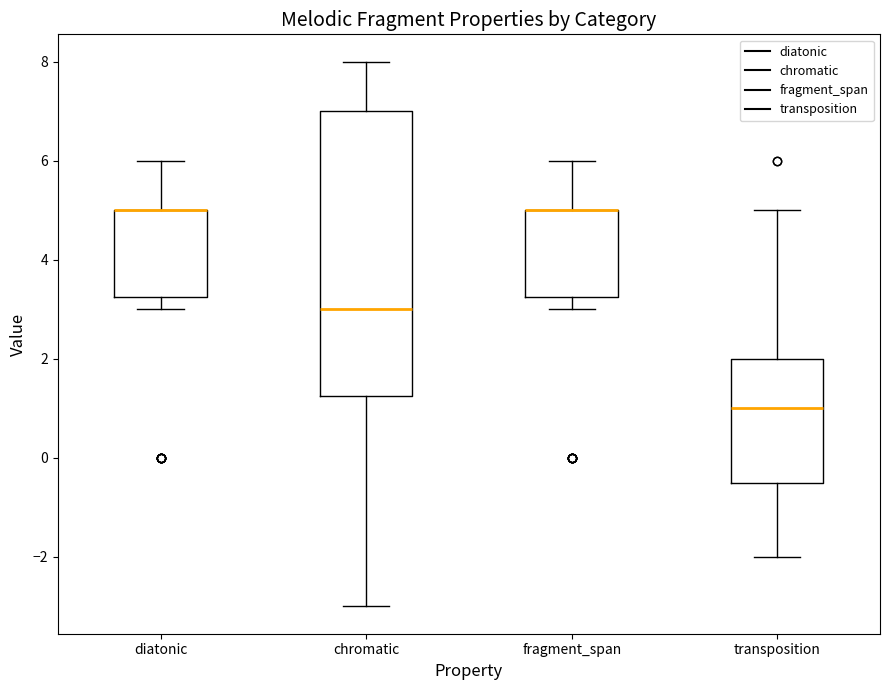

Reading left to right, read every box against the y-axis: the position of its median line, the range the box covers, and the ends of its whiskers. The values are not printed on the chart, so give them approximately, as read against the axis.

diatonic: median 5.0 (drawn on the box's upper edge), box 3.2 to 5.0, whiskers 3.0 to 6.0
chromatic: median 3.0, box 1.2 to 7.0, whiskers -3.0 to 8.0
fragment_span: median 5.0 (drawn on the box's upper edge), box 3.2 to 5.0, whiskers 3.0 to 6.0
transposition: median 1.0, box -0.4 to 2.0, whiskers -2.0 to 5.0